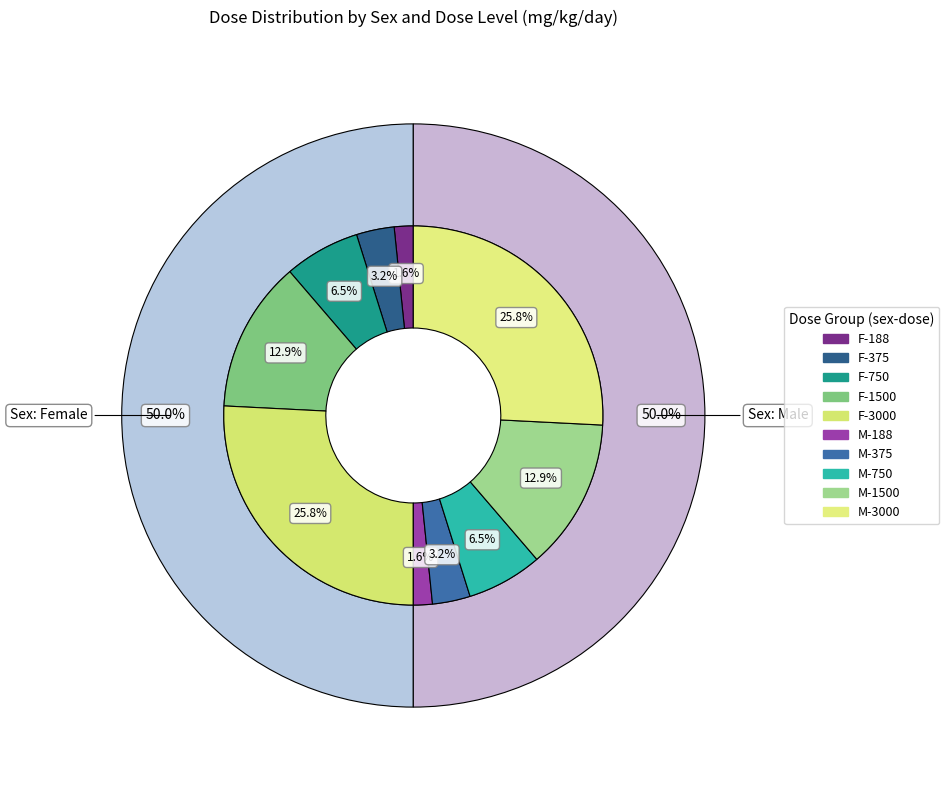

To the nearest percent, what is the average slice percentage?

10%